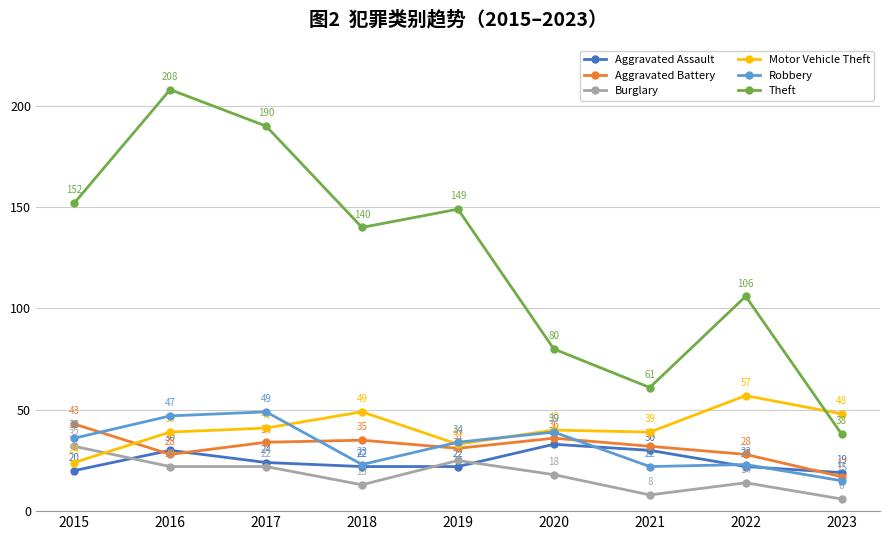

What is the total value across all series at 2020?

246